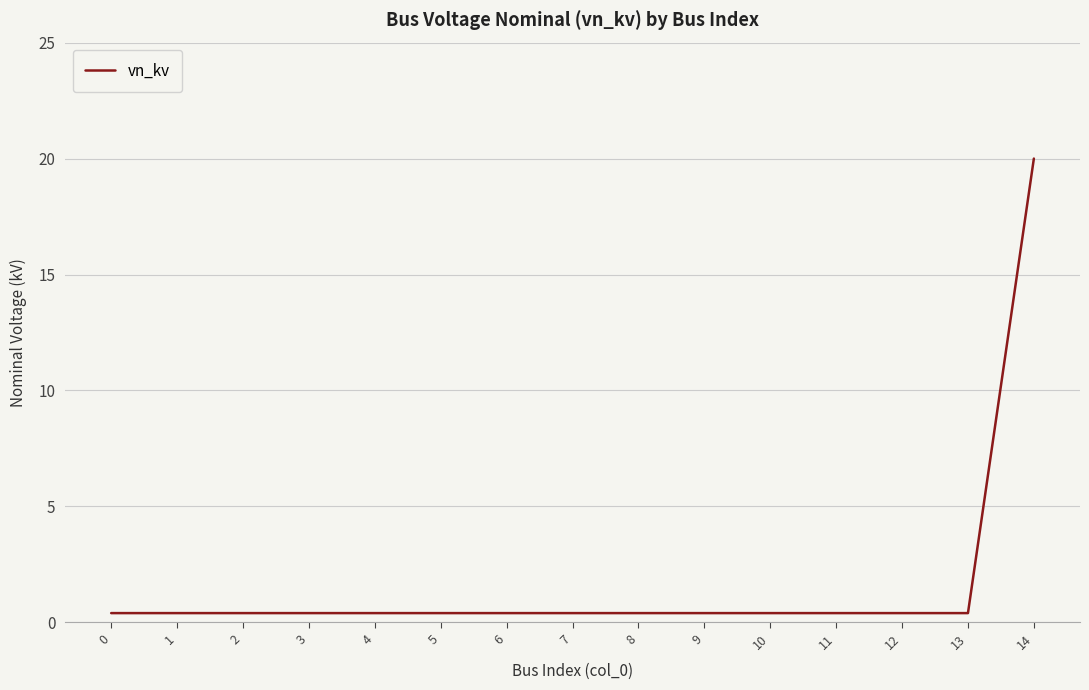

How many lines are shown in the chart?

1